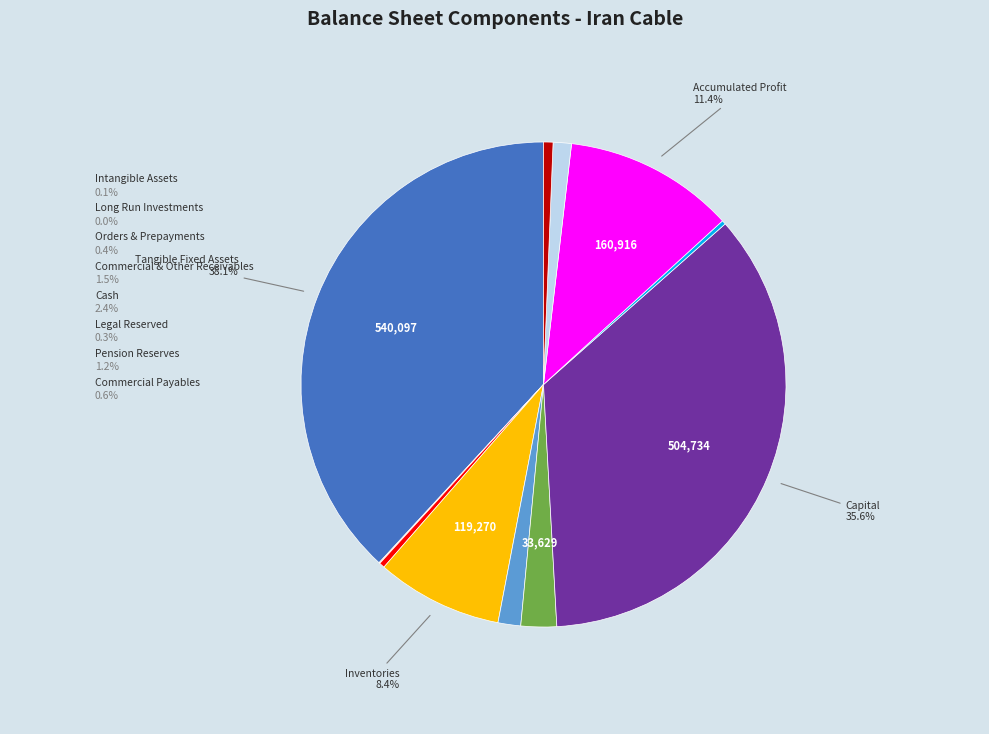

Is there a majority slice in this chart?

No